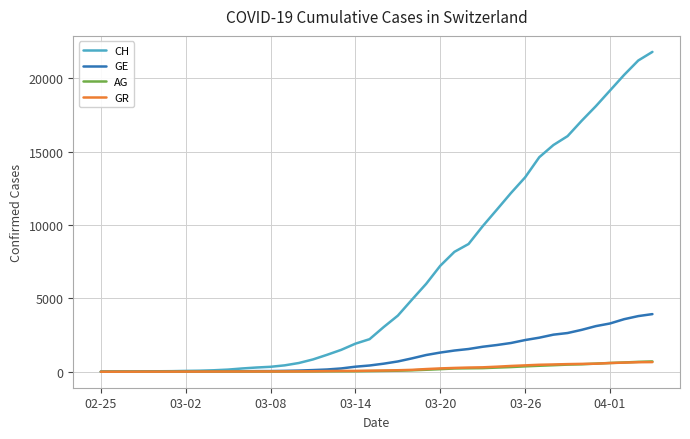

What is the highest value of the GE series?

3928